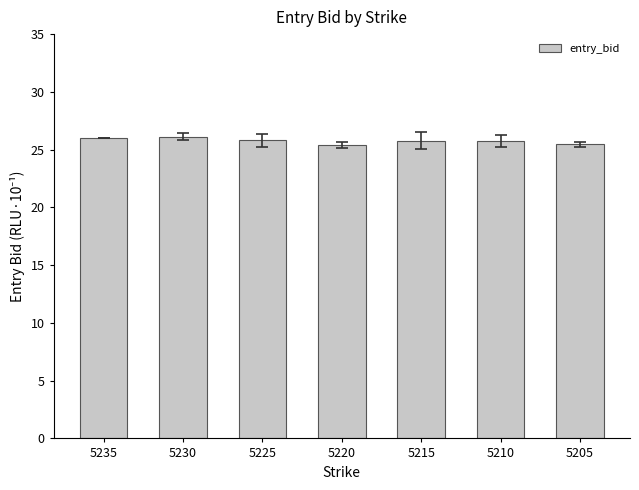

Is it true that the value at 5230 is 26.1?

True